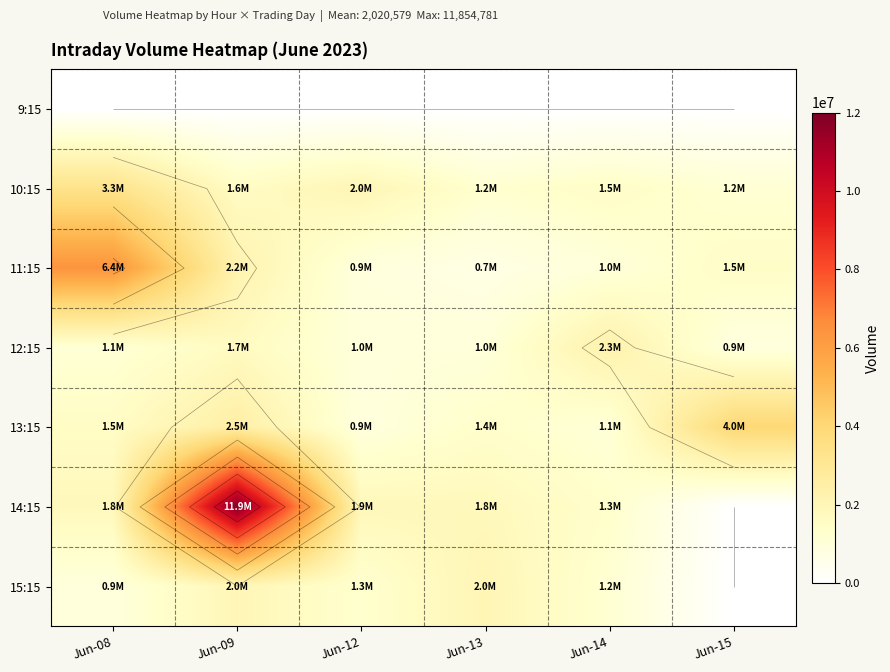

Count the number of categories in the chart.

6